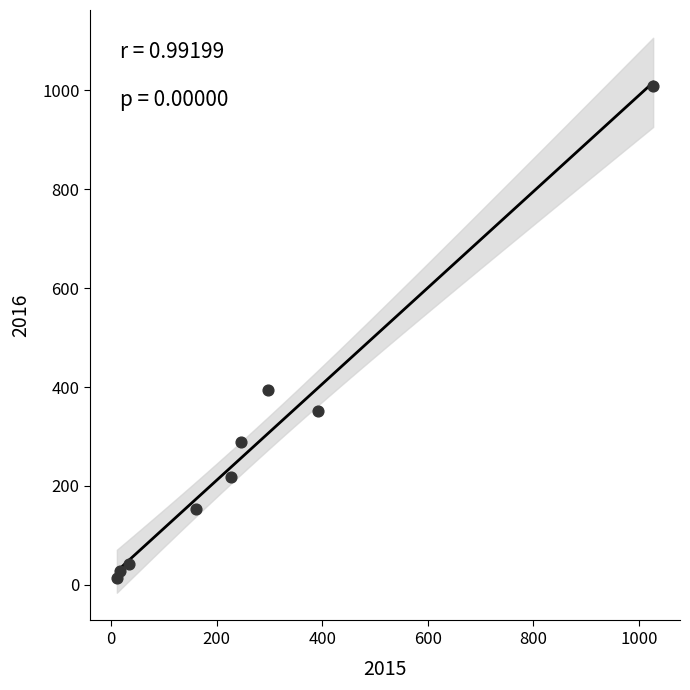

What Y value in the scatter plot is closest to 511?

394